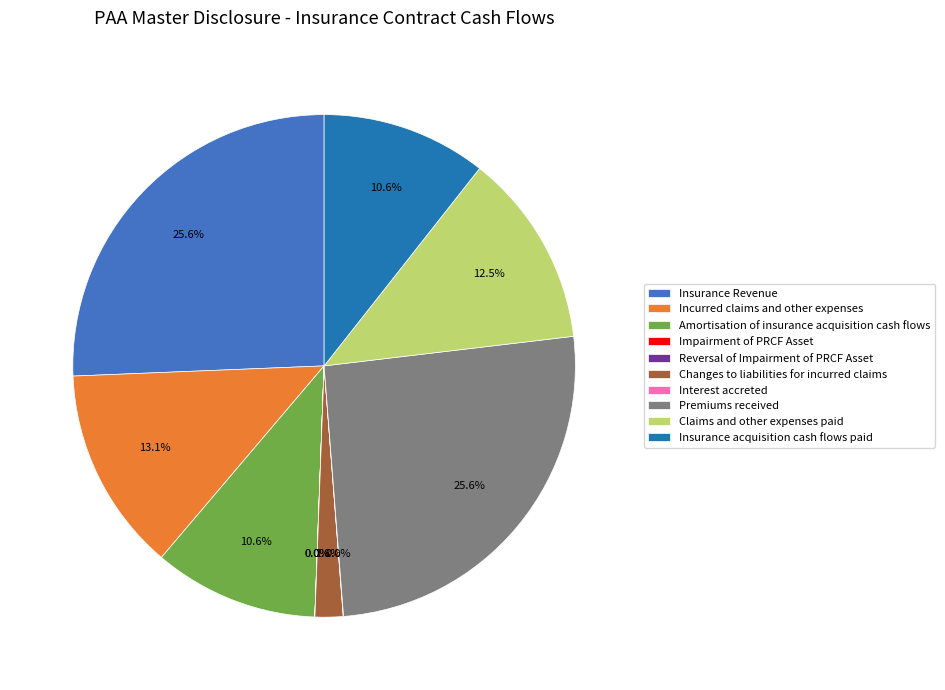

Do Amortisation of insurance acquisition cash flows and Premiums received together represent more than half of the pie?

No